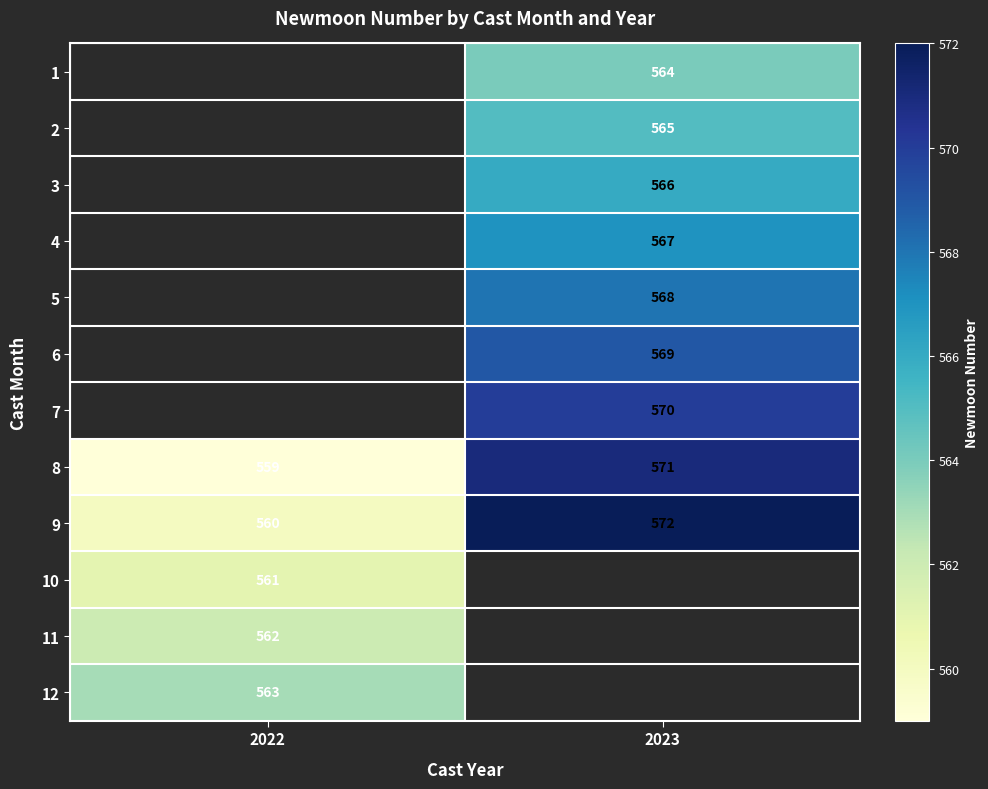

What is the maximum value for 8?

571